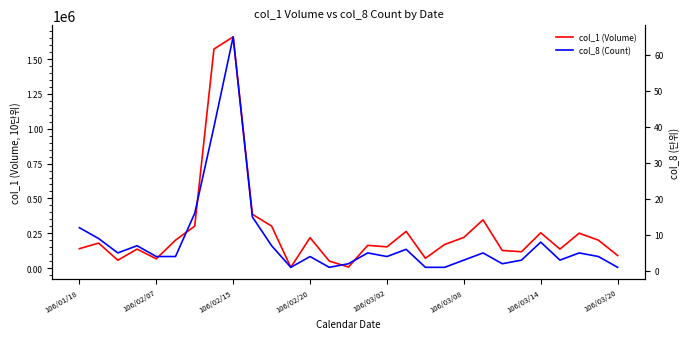

What are all the series names shown in the legend?

col_1 (Volume), col_8 (Count)